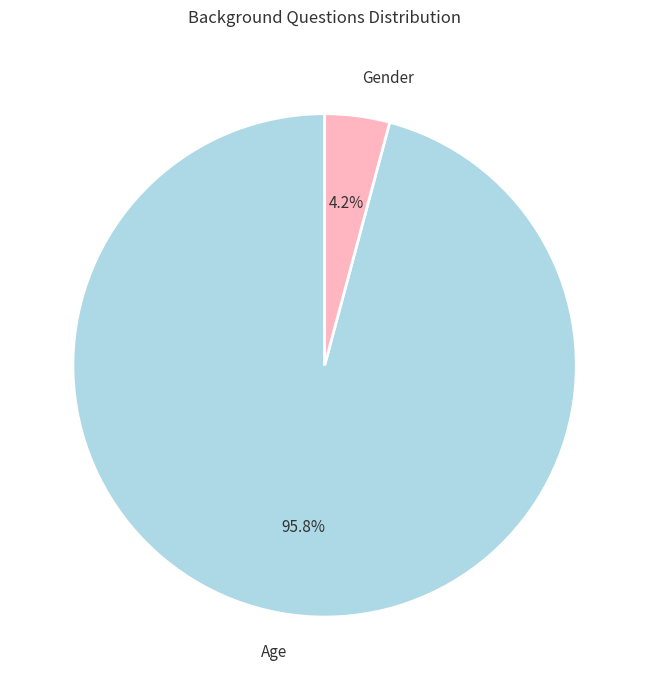

Combined, what portion of the pie is Gender and Age?

100.0%